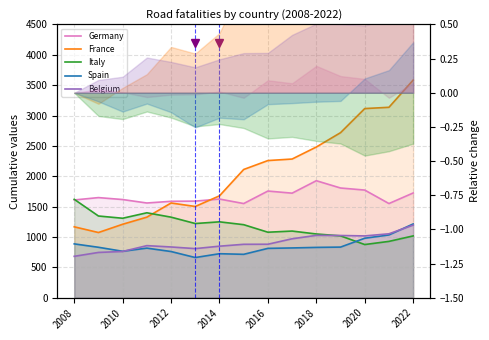

What is the lowest value of the Italy series?

876